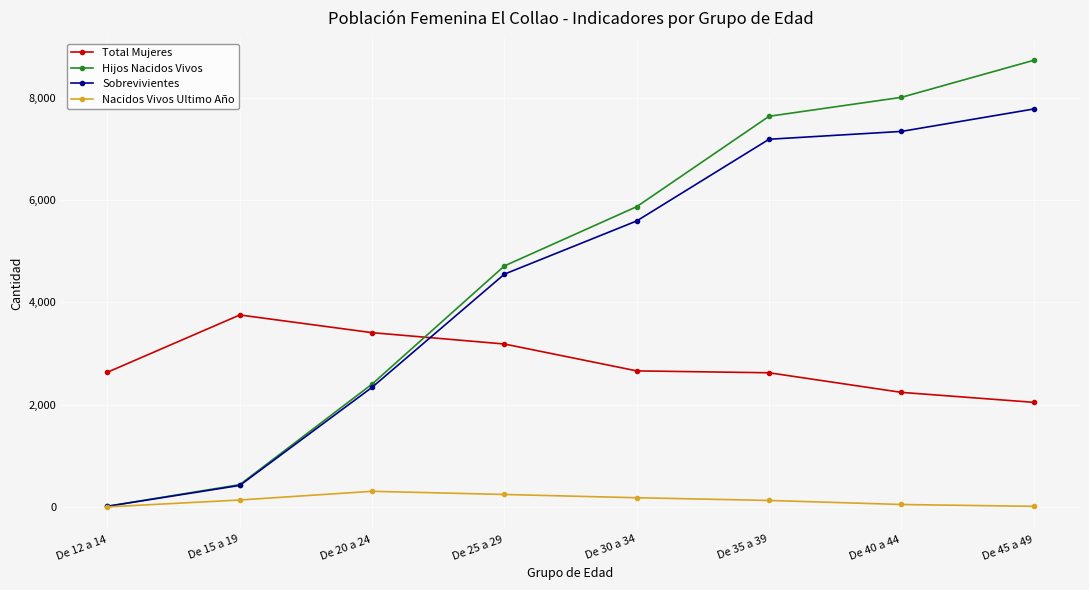

Rank the series at De 30 a 34 from lowest to highest value.

Nacidos Vivos Ultimo Año, Total Mujeres, Sobrevivientes, Hijos Nacidos Vivos